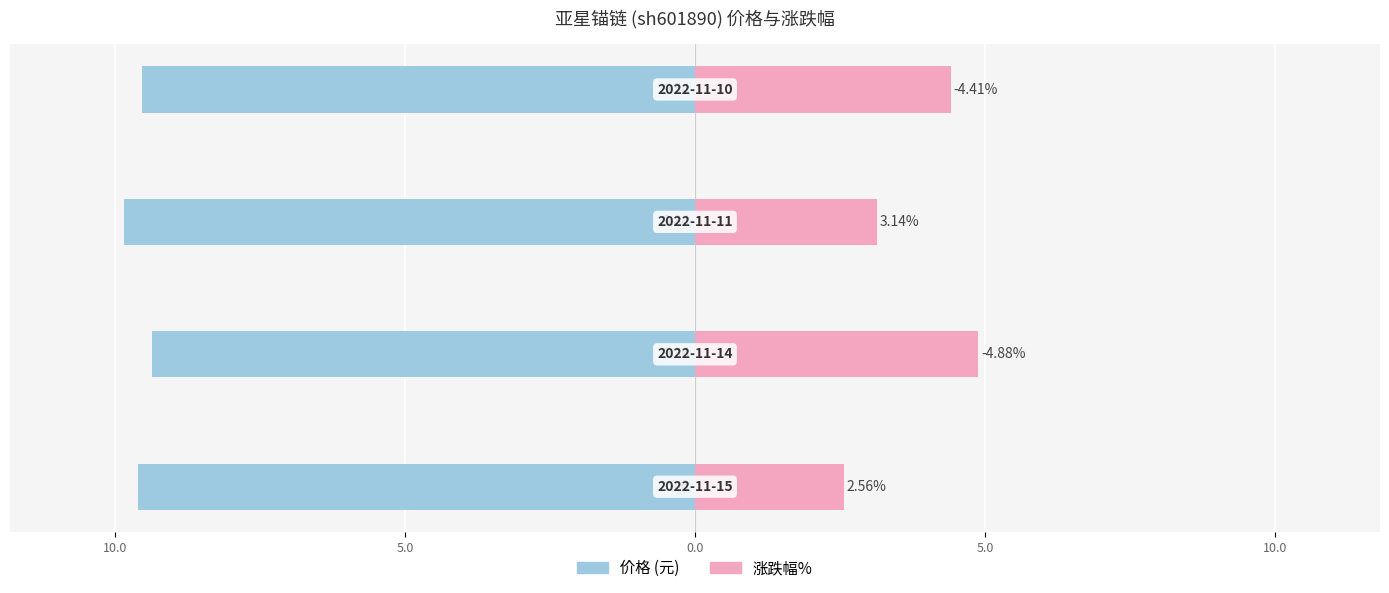

What is the spread (max minus min) of values at 10.0?

14.2